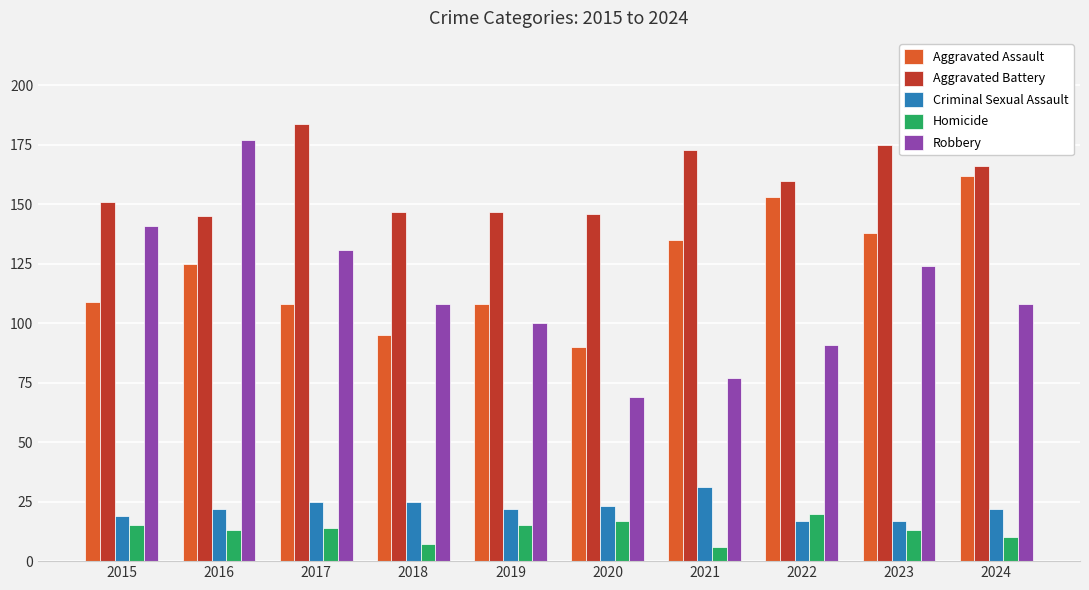

Which category has the highest value across all series?

2017